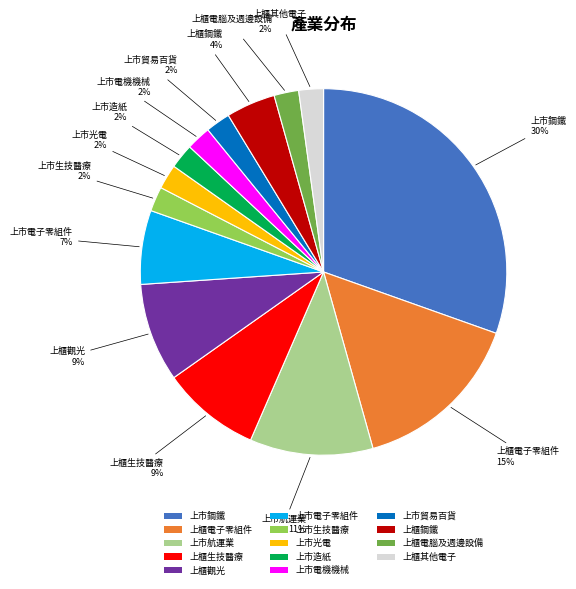

To the nearest percent, what is the average slice percentage?

7%